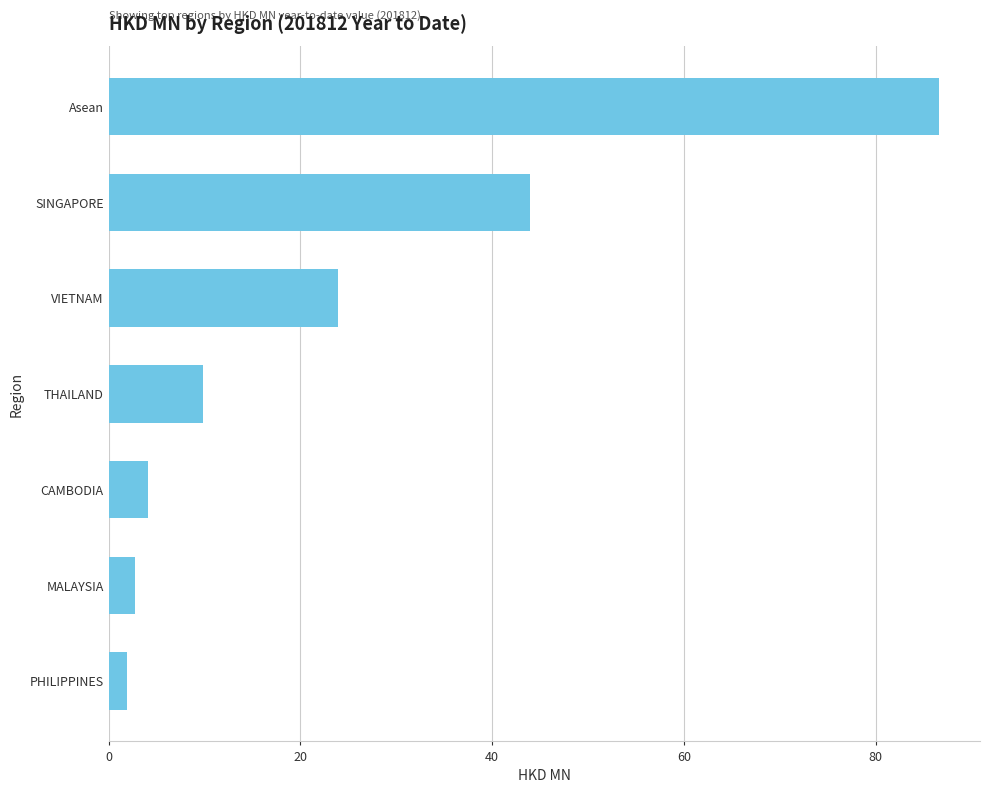

Reading top to bottom, extract all data points from this chart.

86.5	44.0	23.9	9.9	4.2	2.8	1.9